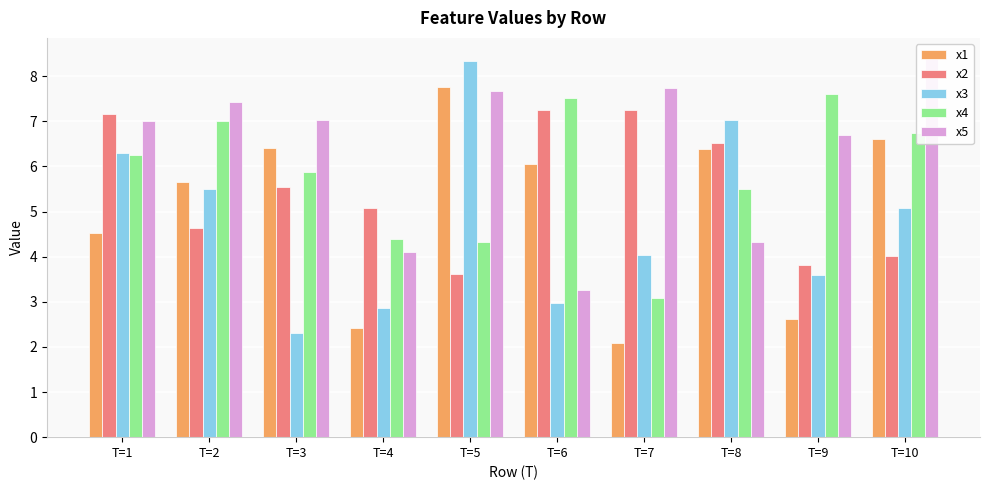

The x5 series shows 13.7 at T=5. True or false?

False